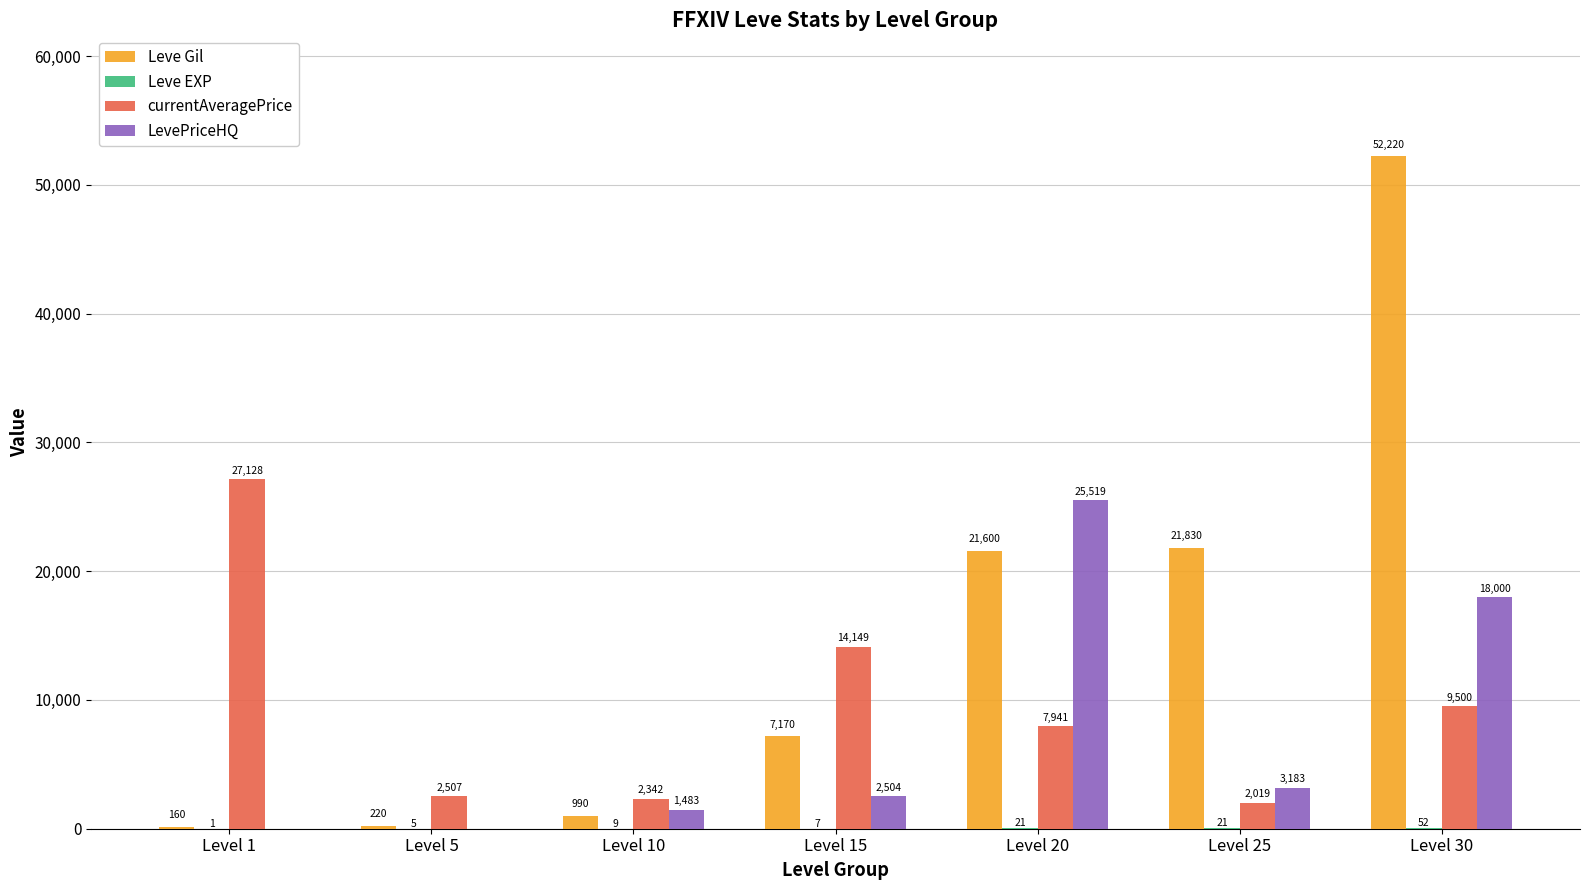

Is it true that currentAveragePrice equals 2019 at Level 25?

True